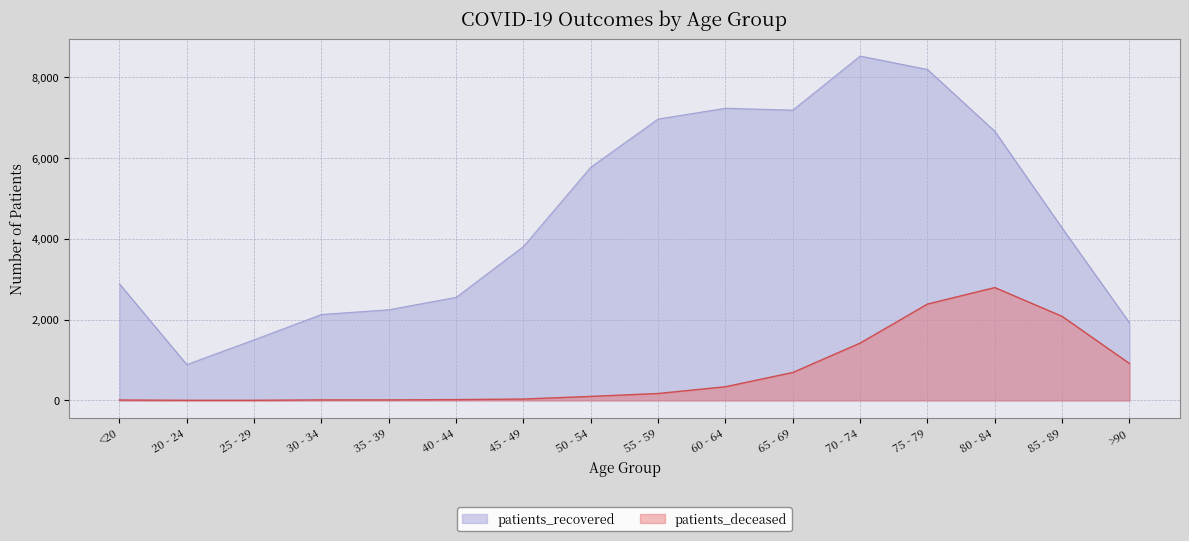

Which series has the widest spread of values?

patients_recovered